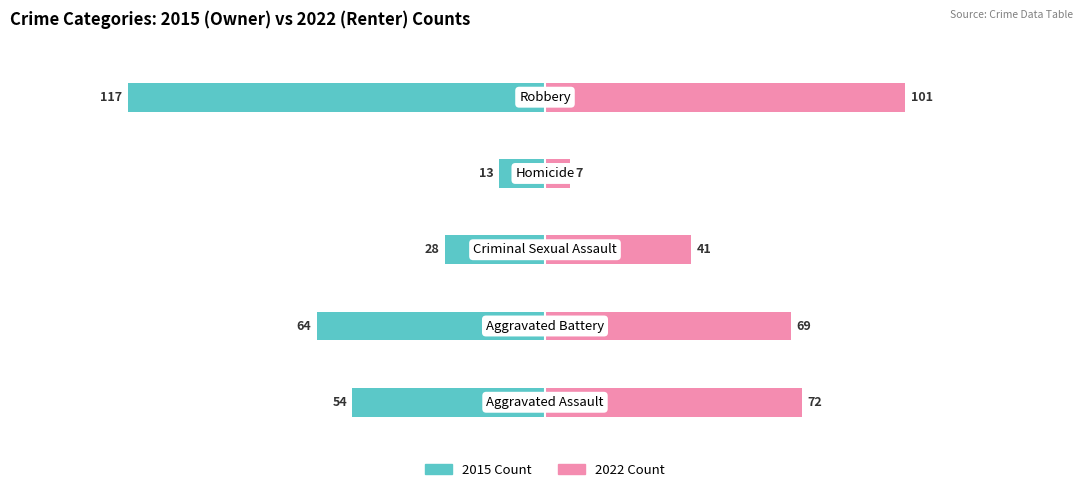

What is the value of the Owner-occupied bar at the 2nd from the left?

-64